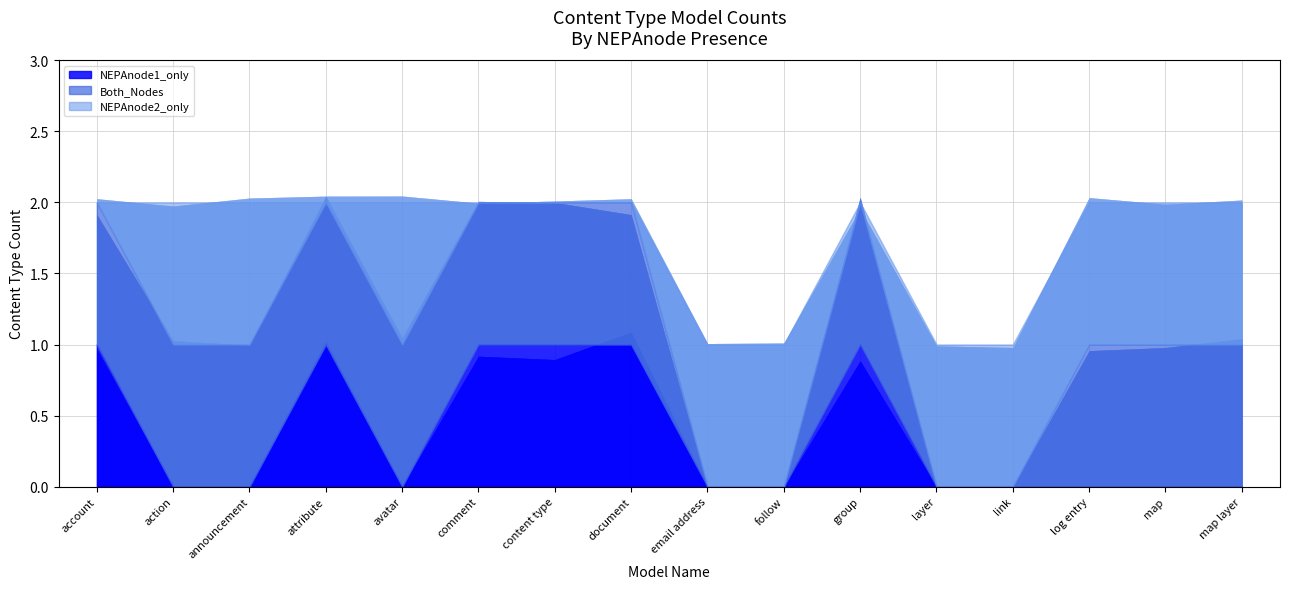

List the series in order of their peak value, highest first.

NEPAnode1_only, NEPAnode2_only, Both_Nodes